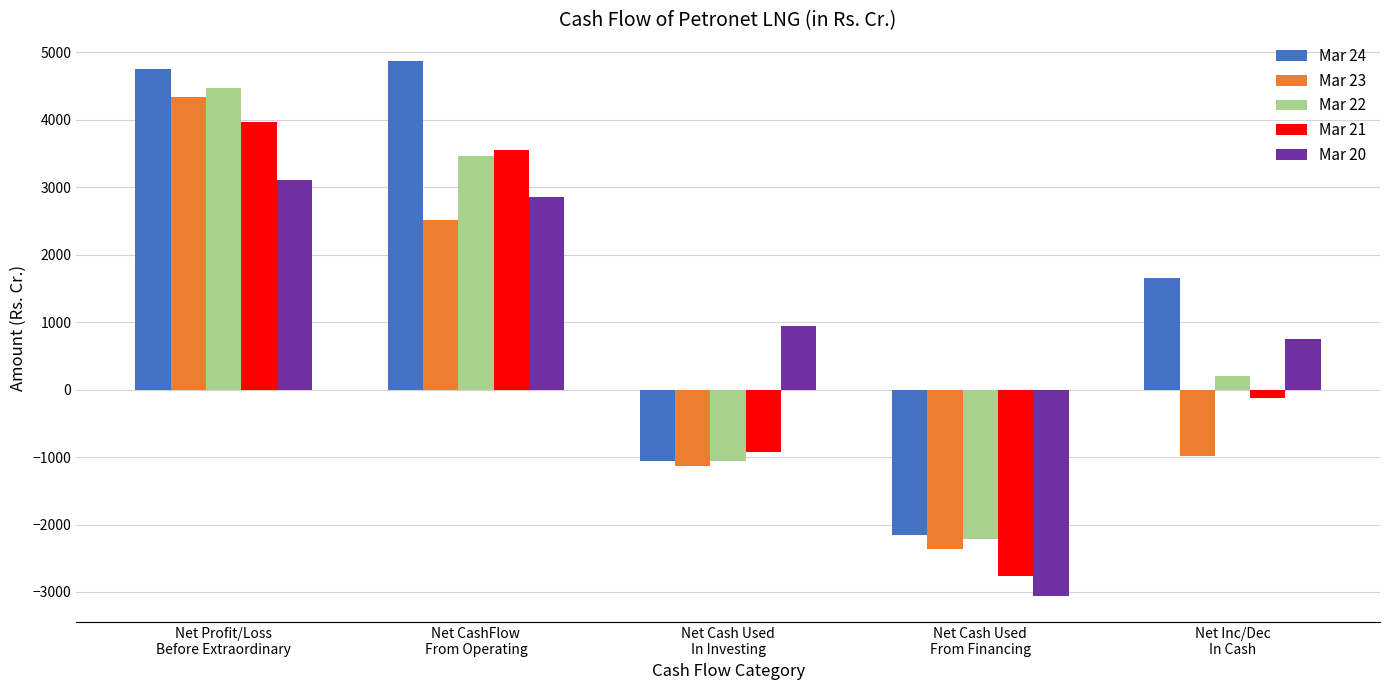

Which series has the widest spread of values?

Mar 24